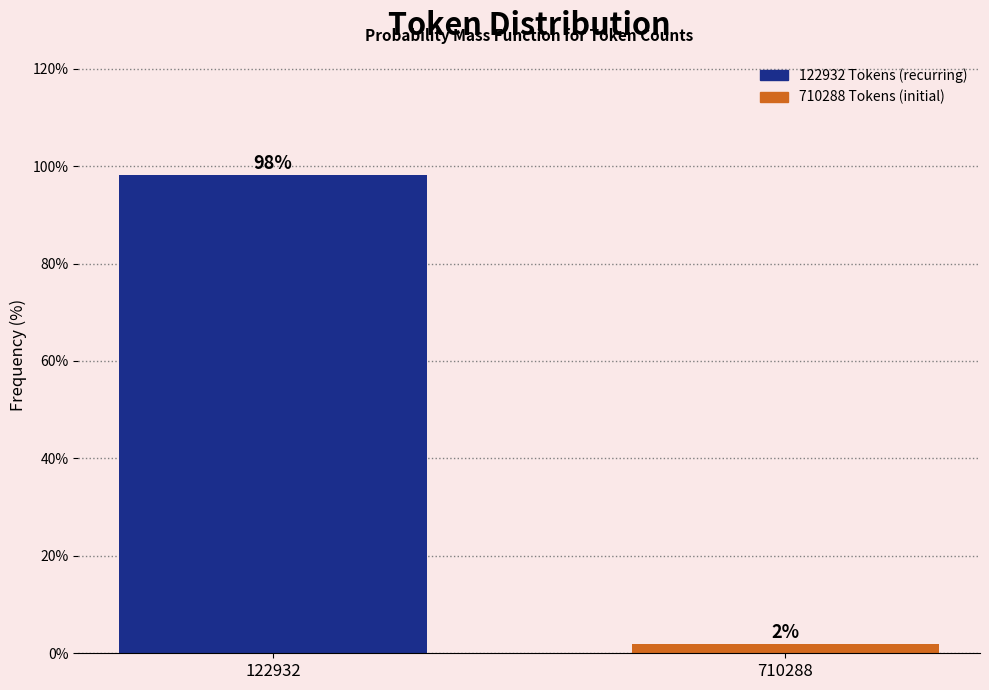

List the labels in order of value, smallest first.

710288, 122932